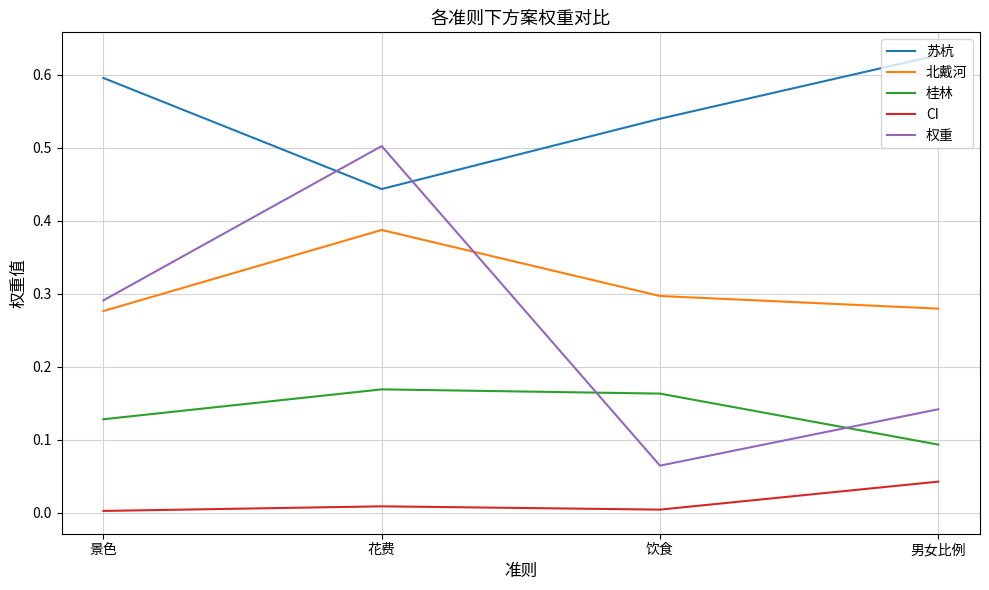

Is it true that CI equals 0.0 at 花费?

True